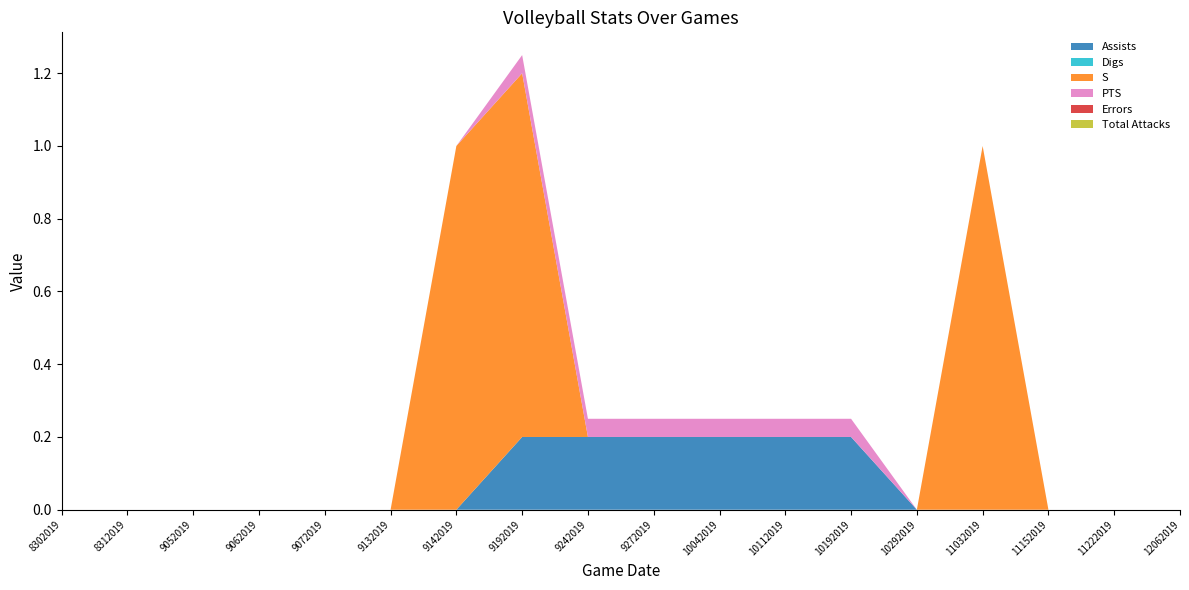

Reading left to right, transcribe all the data shown in this chart.

Assists: 0.0	0.0	0.0	0.0	0.0	0.0	0.0	0.2	0.2	0.2	0.2	0.2	0.2	0.0	0.0	0.0	0.0	0.0
Digs: 0.0	0.0	0.0	0.0	0.0	0.0	0.0	0.0	0.0	0.0	0.0	0.0	0.0	0.0	0.0	0.0	0.0	0.0
S: 0.0	0.0	0.0	0.0	0.0	0.0	1.0	1.0	0.0	0.0	0.0	0.0	0.0	0.0	1.0	0.0	0.0	0.0
PTS: 0.0	0.0	0.0	0.0	0.0	0.0	0.0	0.1	0.1	0.1	0.1	0.1	0.1	0.0	0.0	0.0	0.0	0.0
Errors: 0.0	0.0	0.0	0.0	0.0	0.0	0.0	0.0	0.0	0.0	0.0	0.0	0.0	0.0	0.0	0.0	0.0	0.0
Total Attacks: 0.0	0.0	0.0	0.0	0.0	0.0	0.0	0.0	0.0	0.0	0.0	0.0	0.0	0.0	0.0	0.0	0.0	0.0